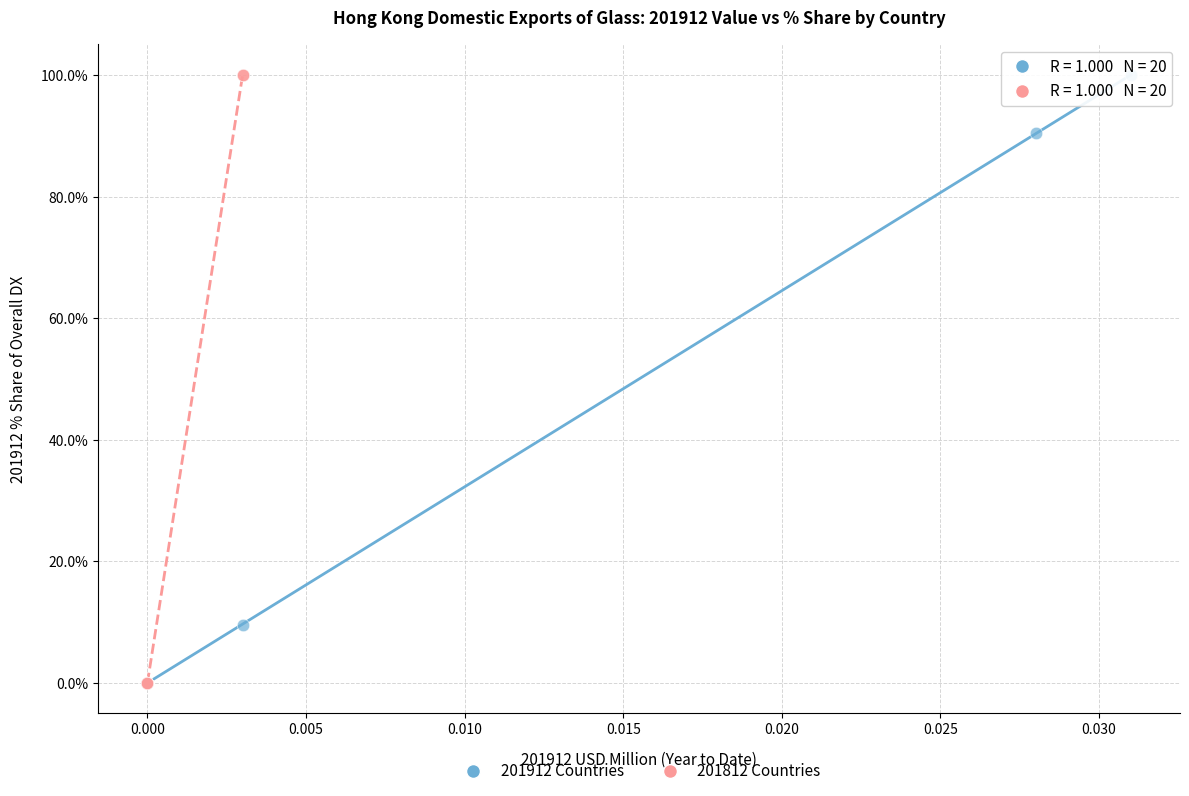

What are all the series names shown in the legend?

201912 Countries, 201812 Countries